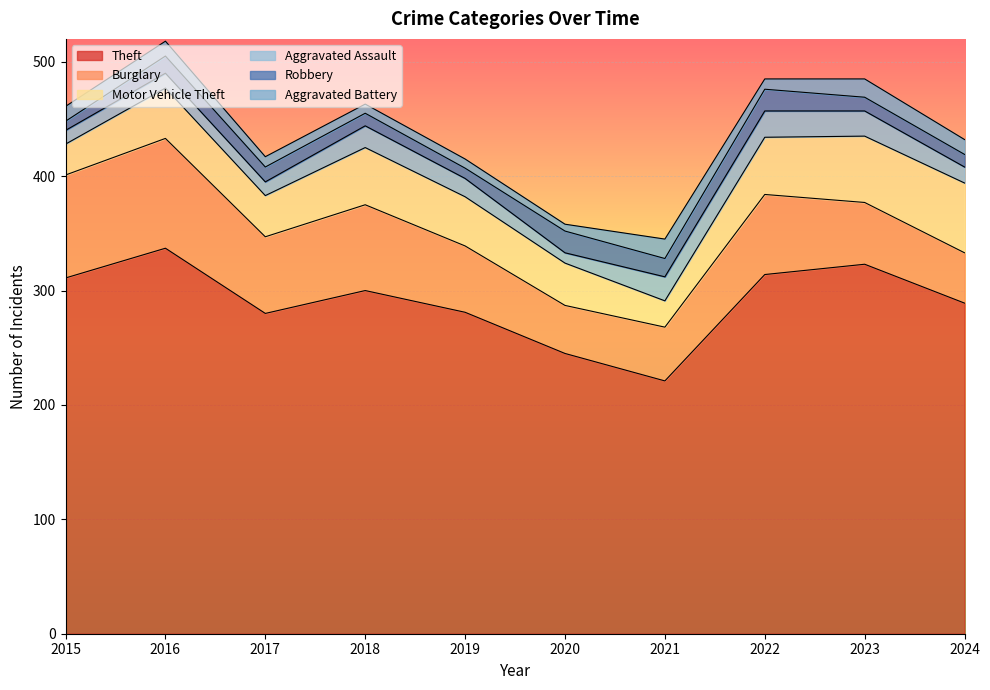

In Motor Vehicle Theft, how many points are lower than both neighbors (excluding endpoints)?

2